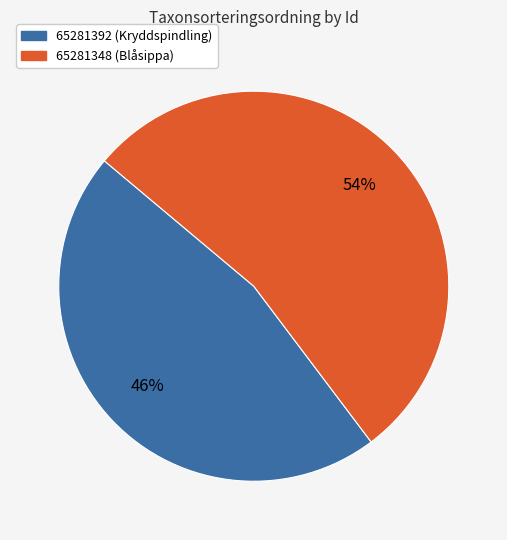

Does any single category account for the majority?

Yes